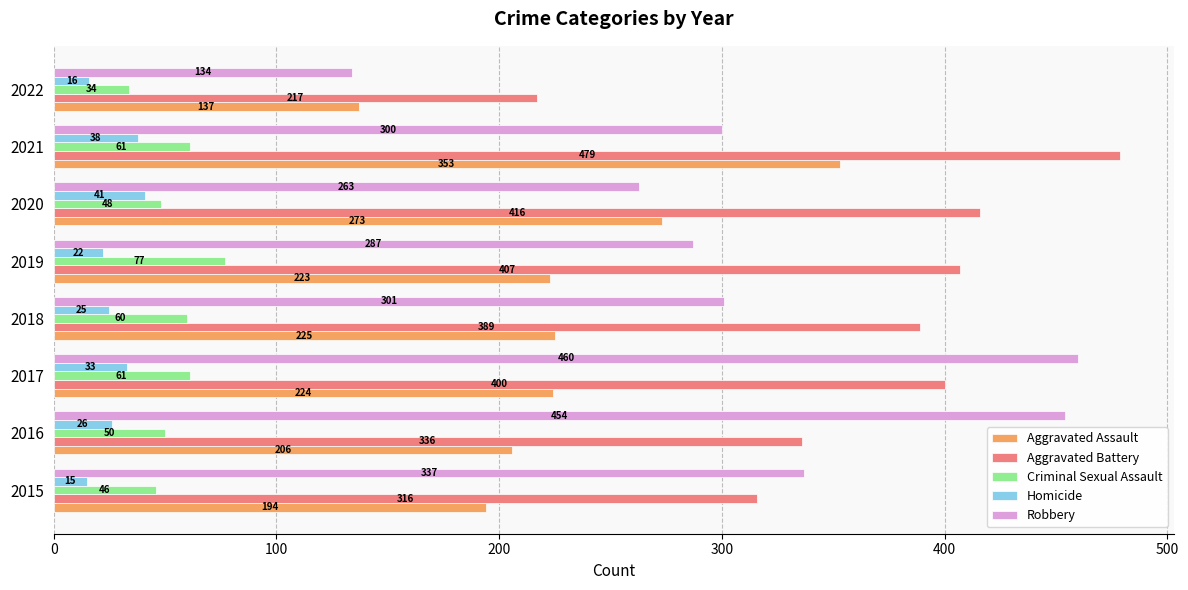

Which series has the widest spread of values?

Robbery